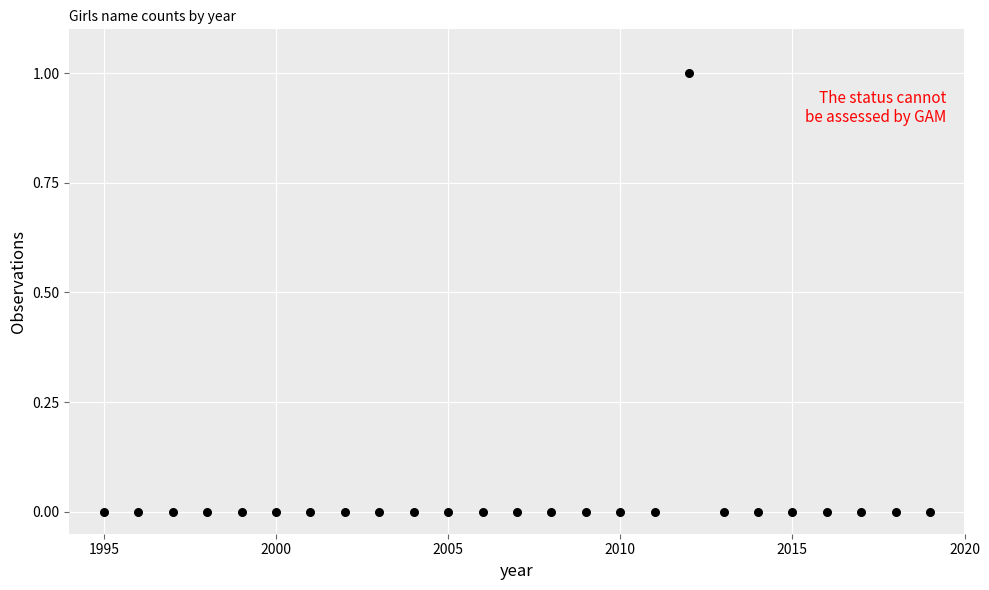

What is the range of X values (max minus min)?

24